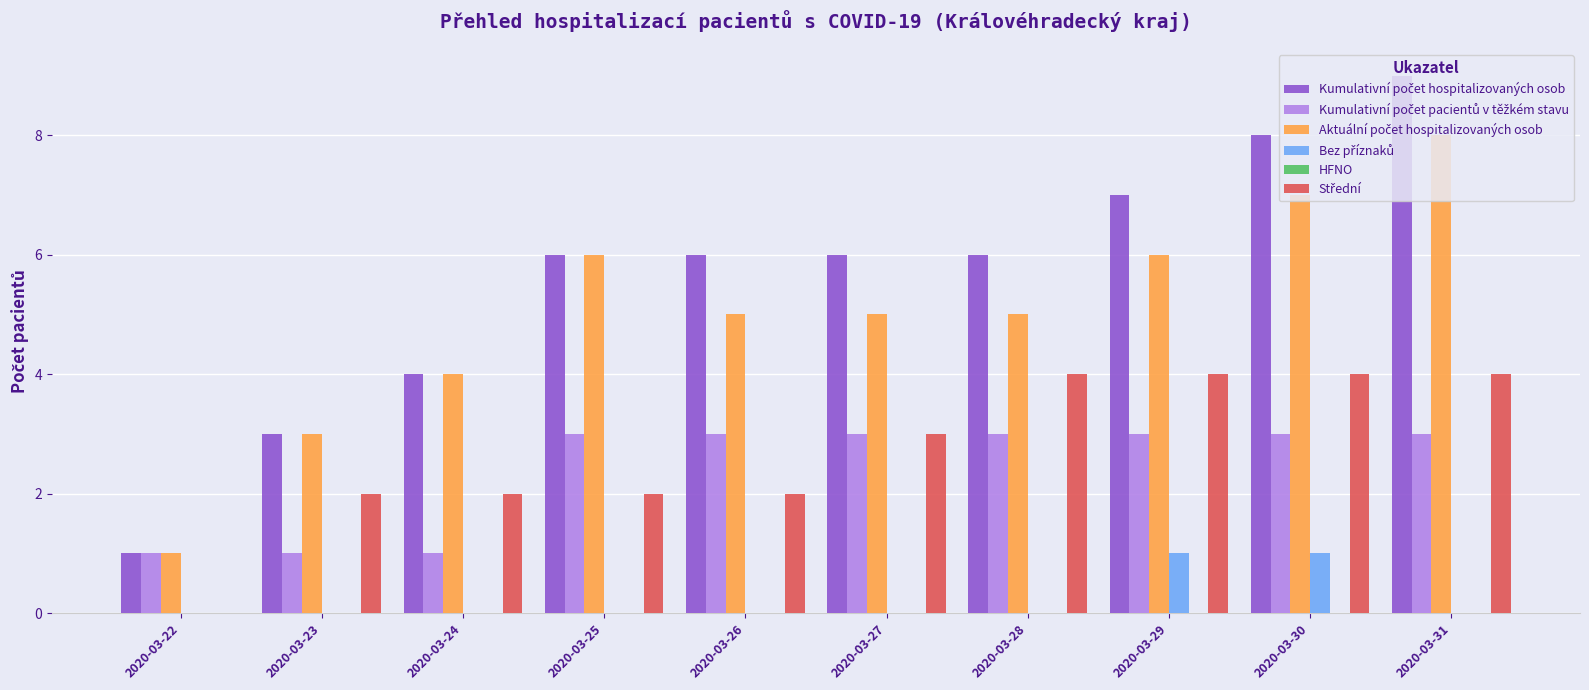

Are the bars grouped side by side (vs. stacked)?

Yes